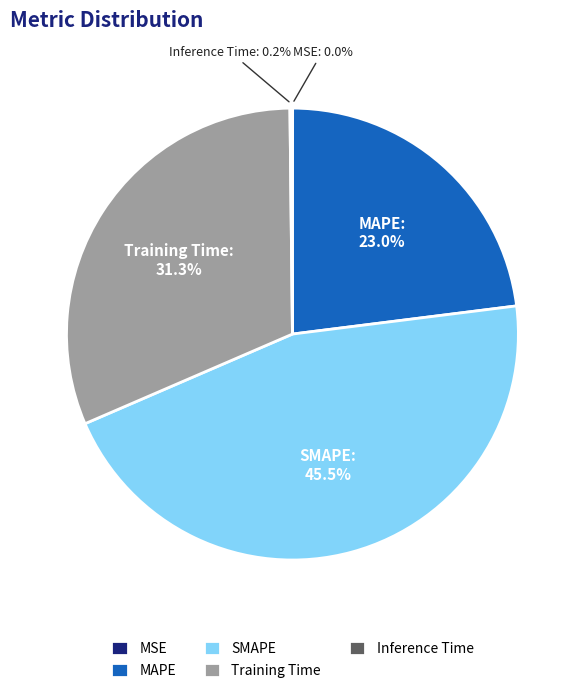

Between SMAPE and MAPE, which is larger?

SMAPE